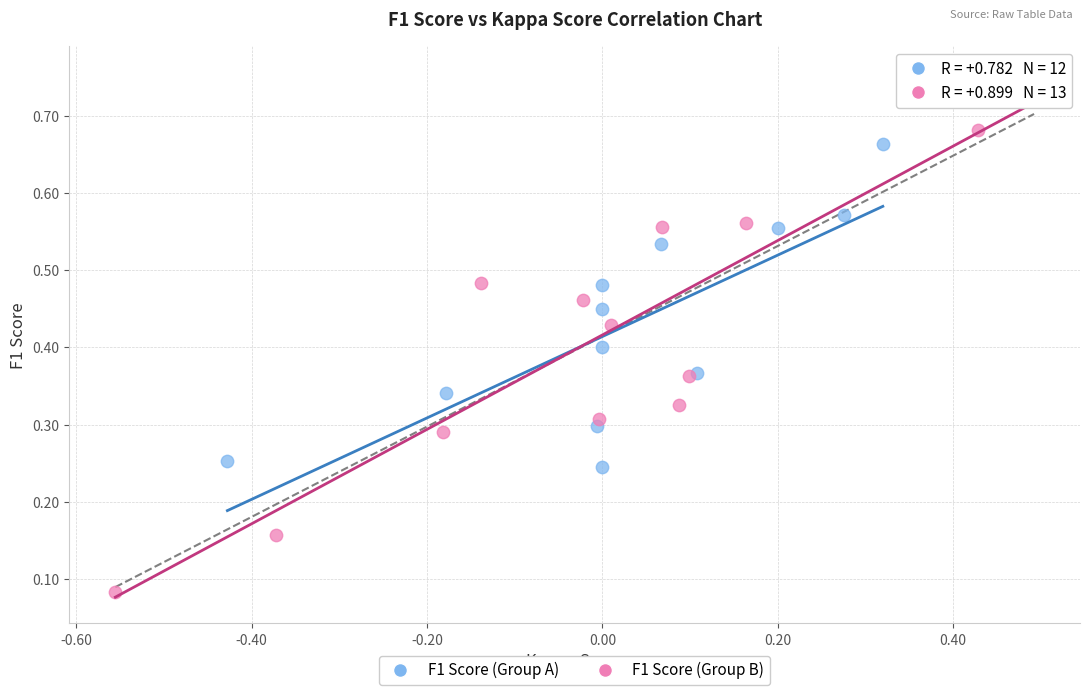

What are all the series names shown in the legend?

F1 Score (Group A), F1 Score (Group B)